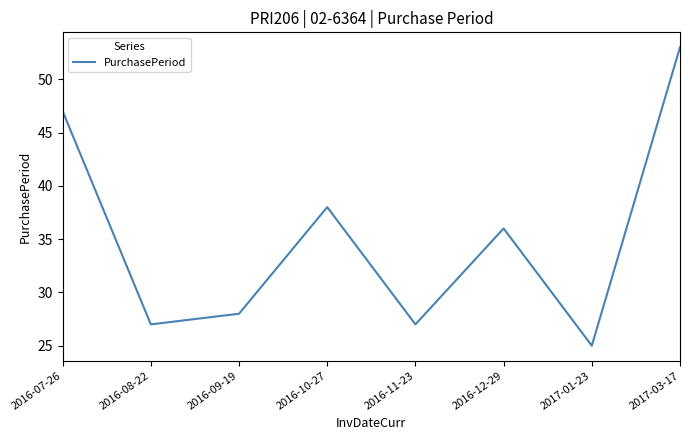

Which label corresponds to the largest value in the chart?

2017-03-17